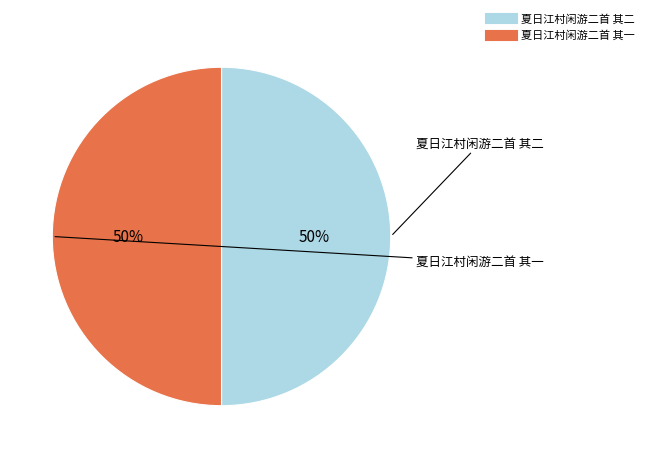

How many slices are in this pie chart?

2